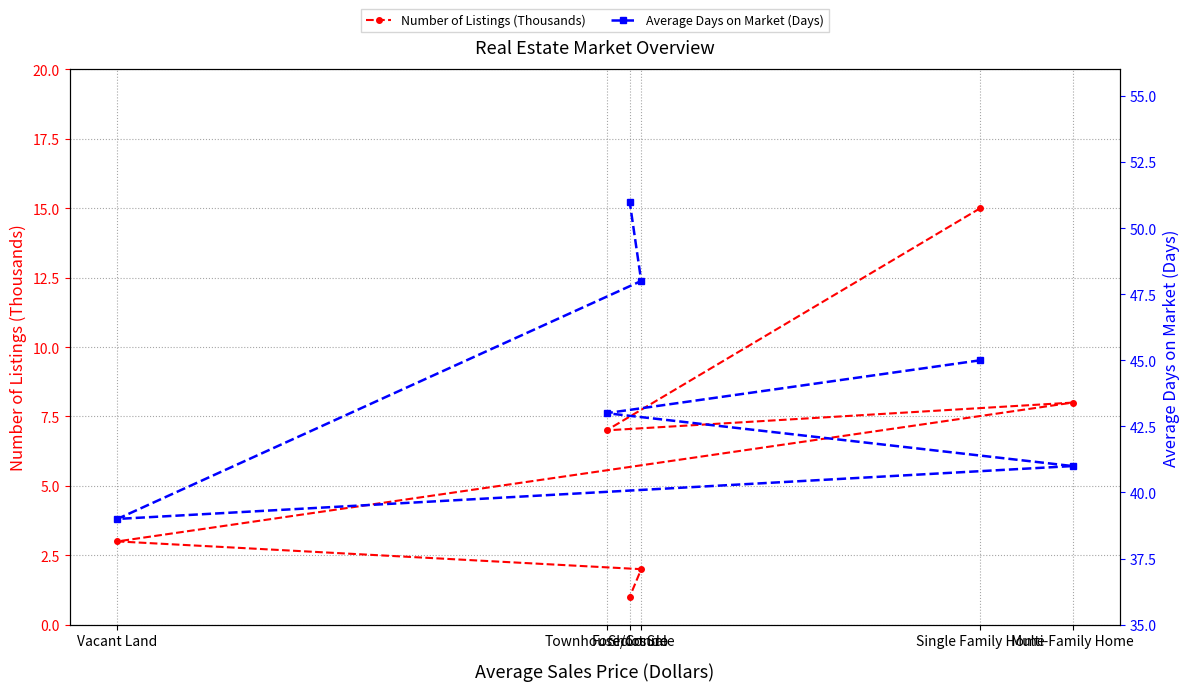

What are all the series names shown in the legend?

Number of Listings (Thousands), Average Days on Market (Days)